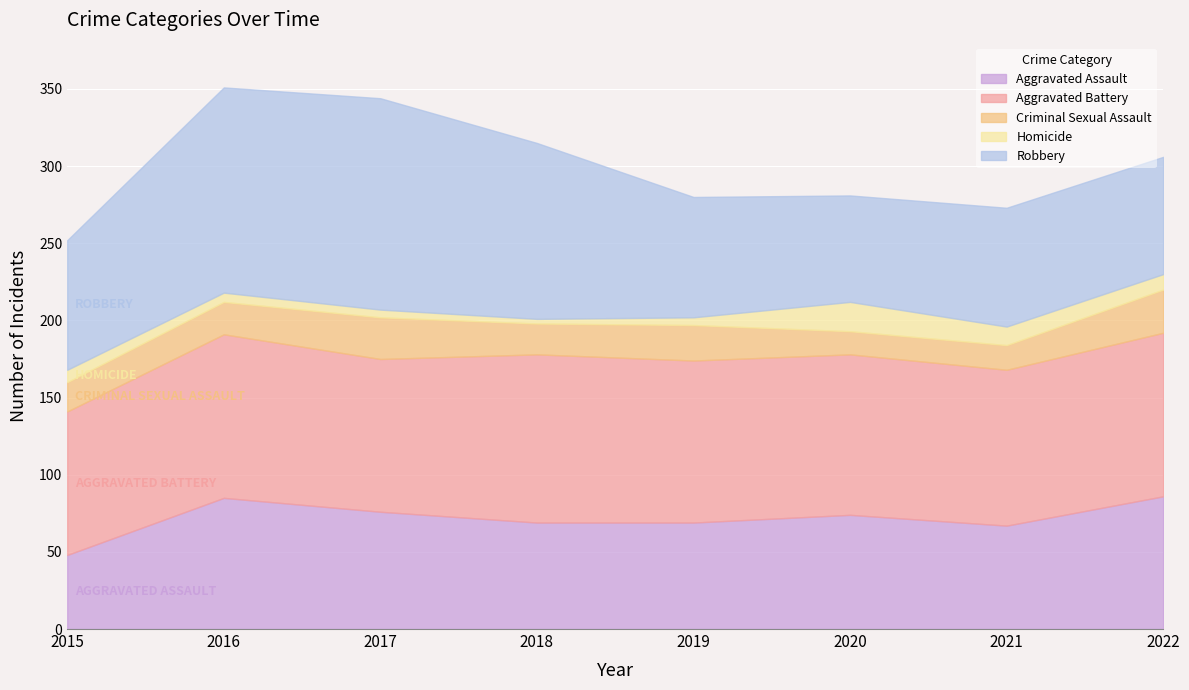

How many interior local valleys does the Aggravated Battery series have?

2